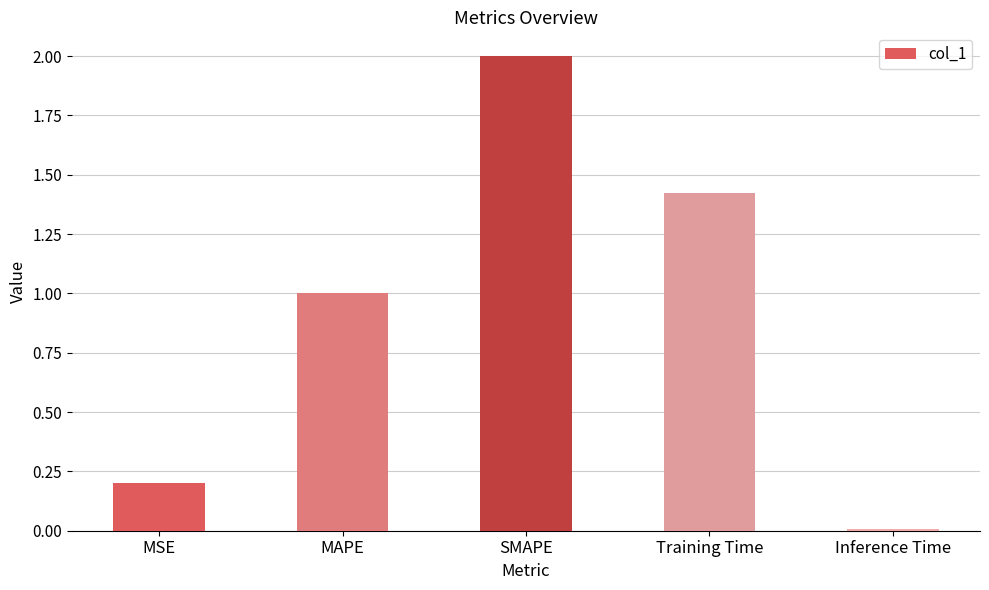

How many bars are there in total?

5